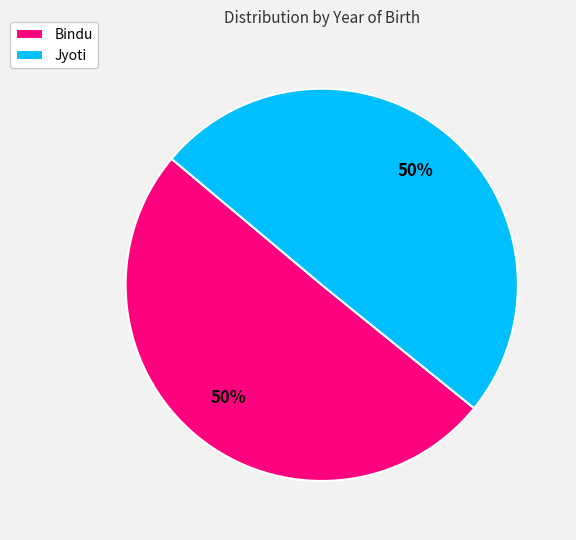

What is the ratio of the value at Bindu to the value at Jyoti?

1.0